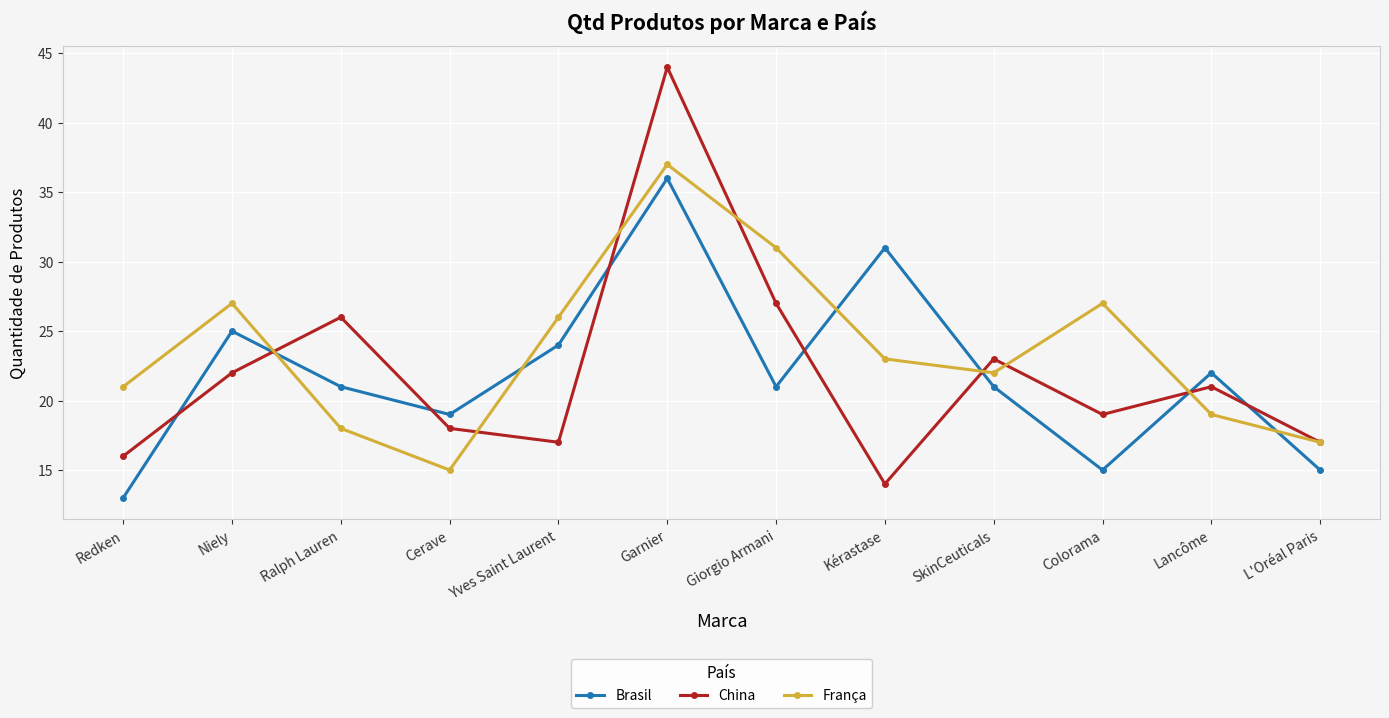

What is the label of the 1st point from the left?

Redken